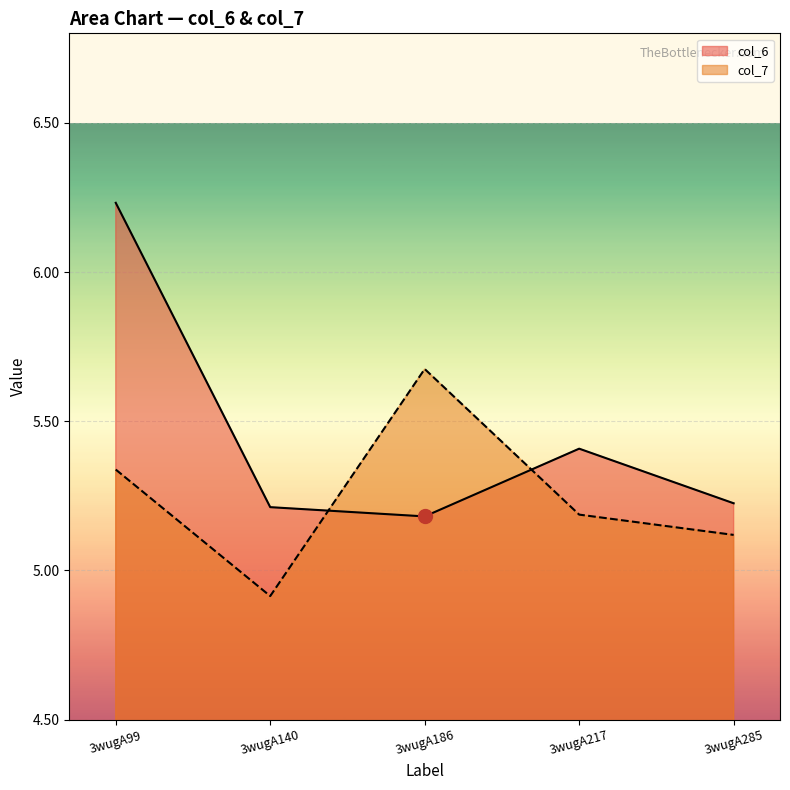

True or false: col_7 has more than 0 interior local peaks.

True